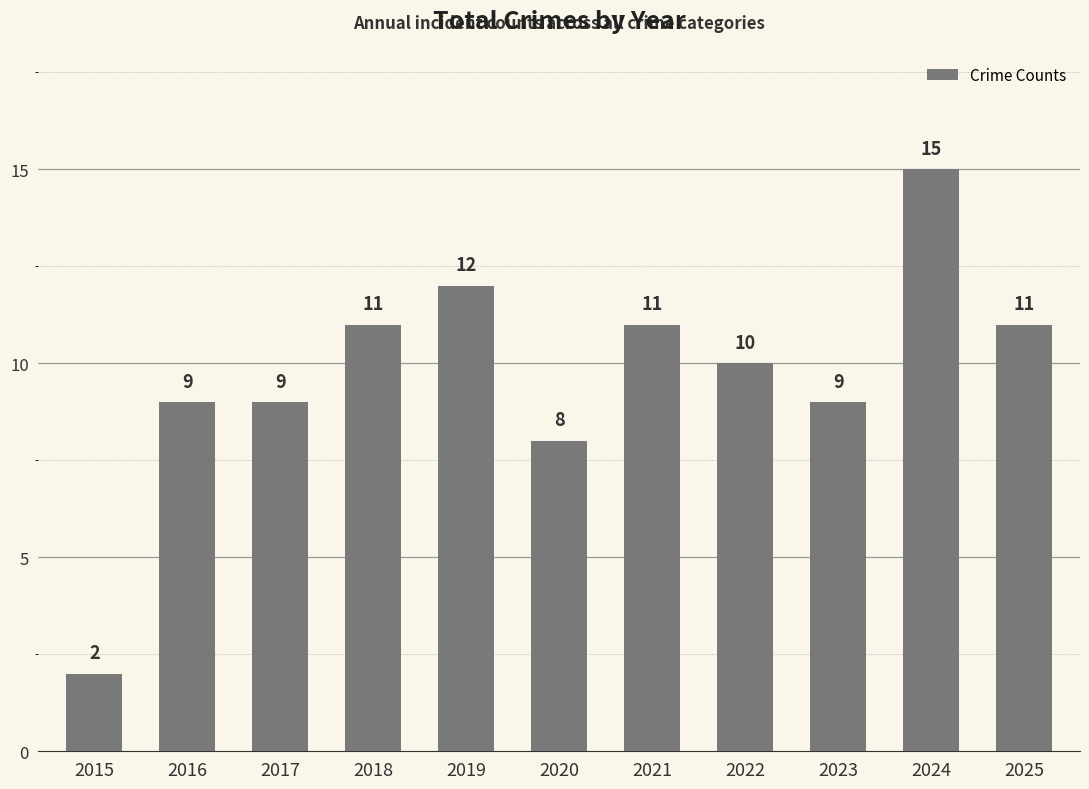

The chart shows a value of 12 at 2020. True or false?

False